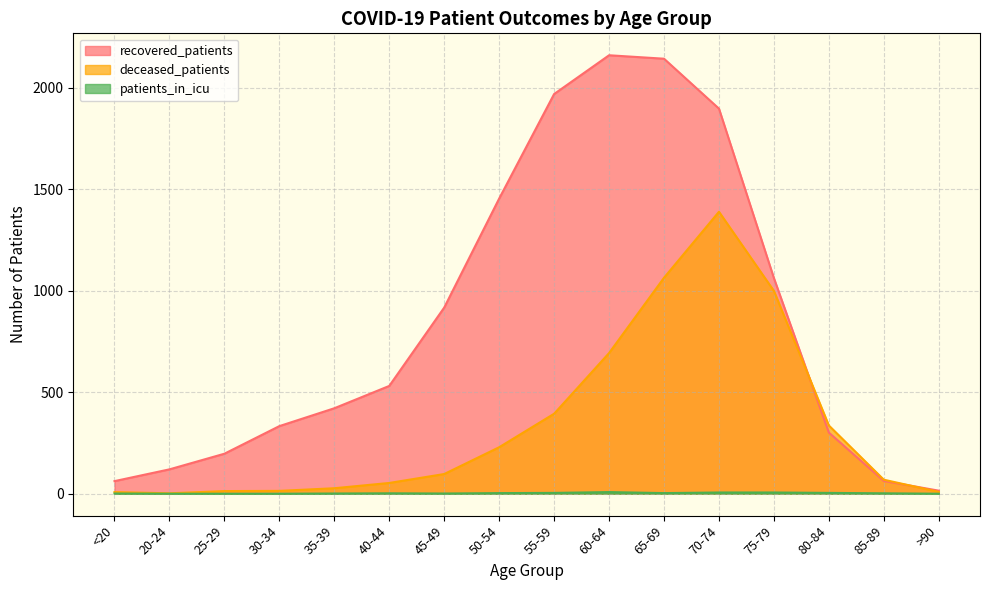

Reading right to left, transcribe all the data shown in this chart.

recovered_patients: >90=15	85-89=63	80-84=301	75-79=1062	70-74=1897	65-69=2143	60-64=2160	55-59=1969	50-54=1454	45-49=917	40-44=531	35-39=421	30-34=333	25-29=197	20-24=120	<20=62
deceased_patients: >90=9	85-89=69	80-84=336	75-79=999	70-74=1389	65-69=1064	60-64=693	55-59=394	50-54=229	45-49=97	40-44=53	35-39=27	30-34=14	25-29=13	20-24=2	<20=8
patients_in_icu: >90=0	85-89=2	80-84=4	75-79=6	70-74=6	65-69=3	60-64=8	55-59=4	50-54=3	45-49=1	40-44=2	35-39=1	30-34=0	25-29=0	20-24=0	<20=1